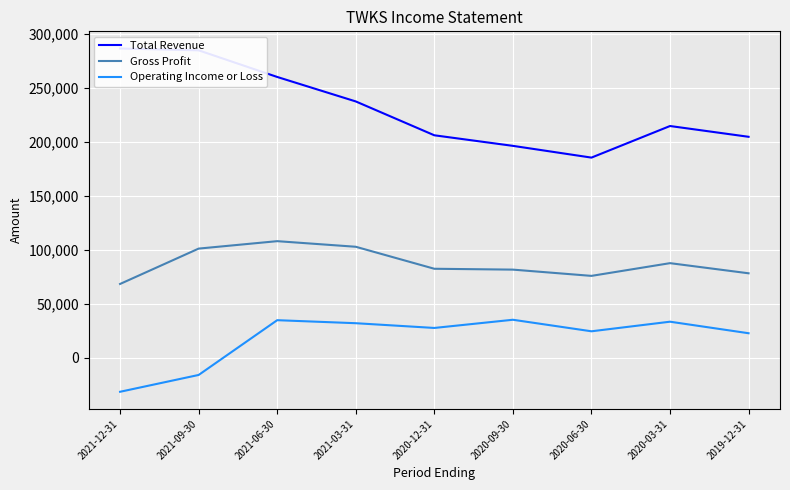

Which label corresponds to the smallest value in the chart?

2021-12-31